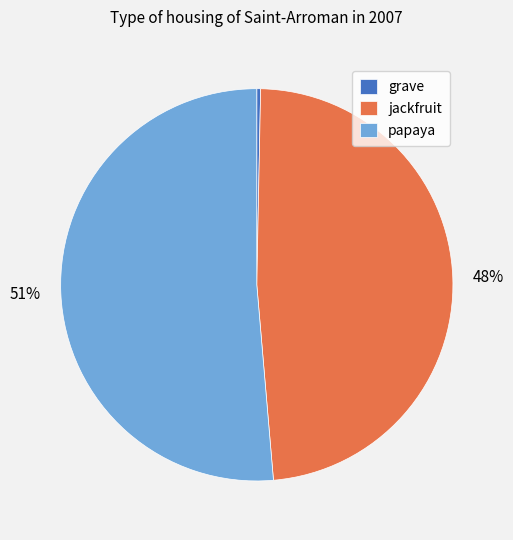

True or false: papaya accounts for 39% of the total.

False